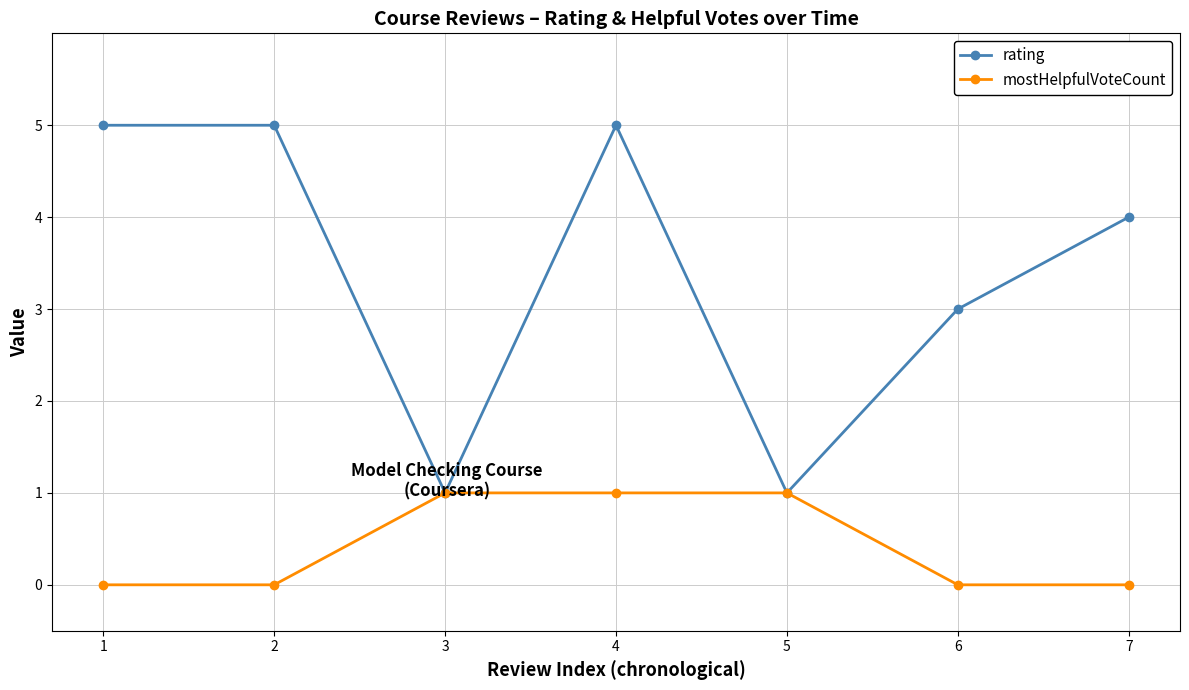

Read the mostHelpfulVoteCount value at 3.

1